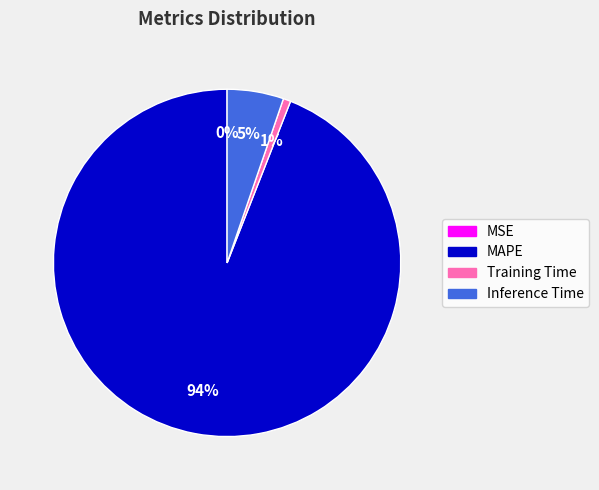

Combined, do Training Time and MAPE account for over 50%?

Yes